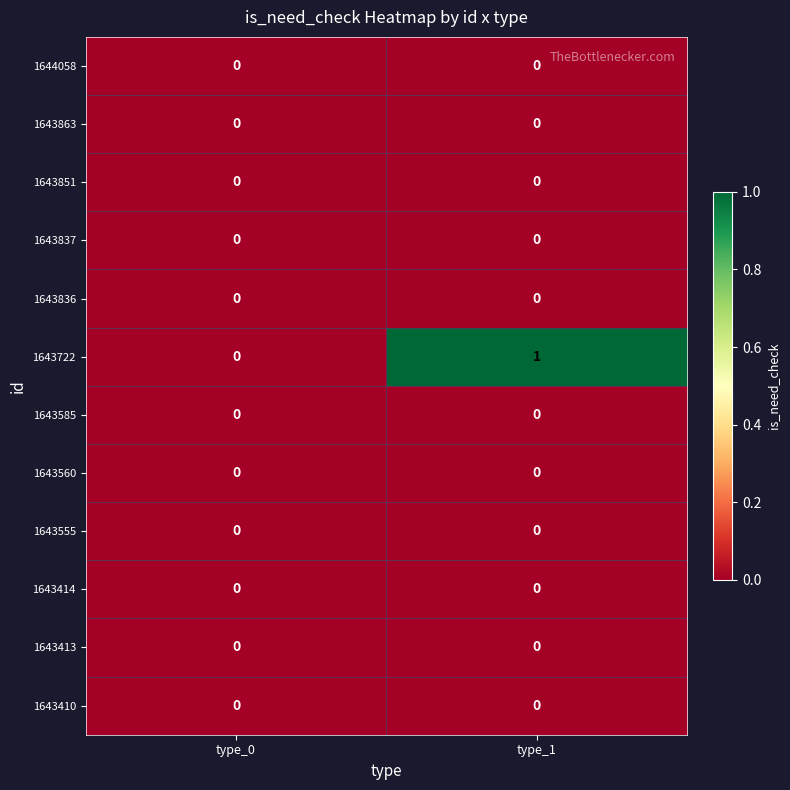

Which category has the highest value across all series?

type_1